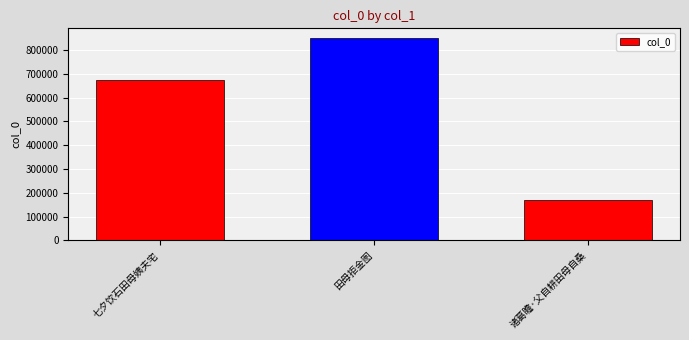

List the labels in order of value, smallest first.

诸葛瞻·父自耕田母自桑, 七夕饮石田母姨夫宅, 田母拒金图